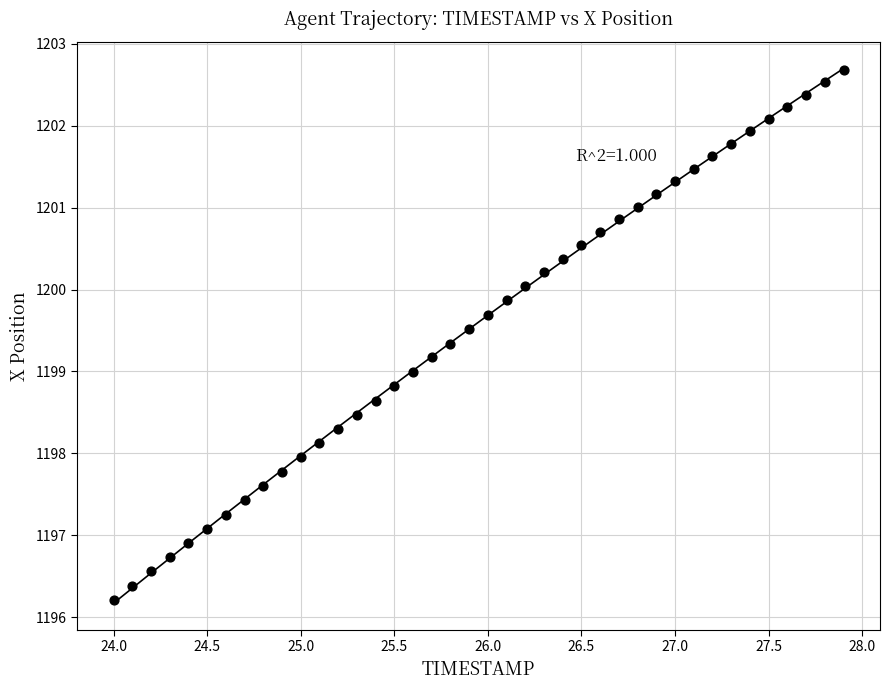

What is the range of X values (max minus min)?

3.9